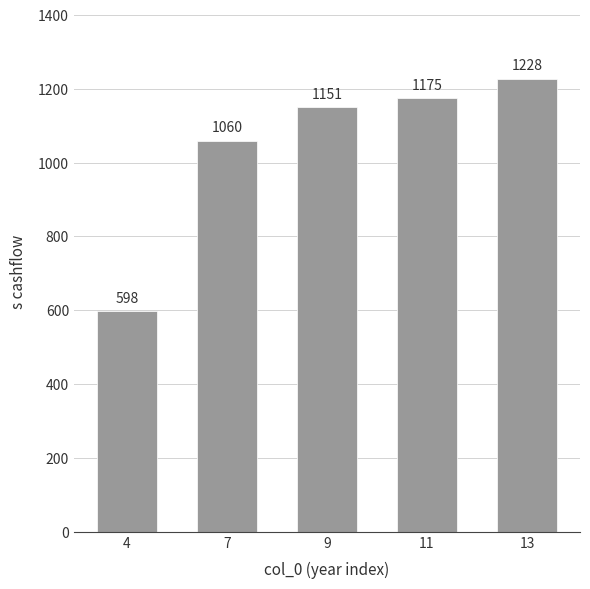

Which category has the highest value across all series?

13